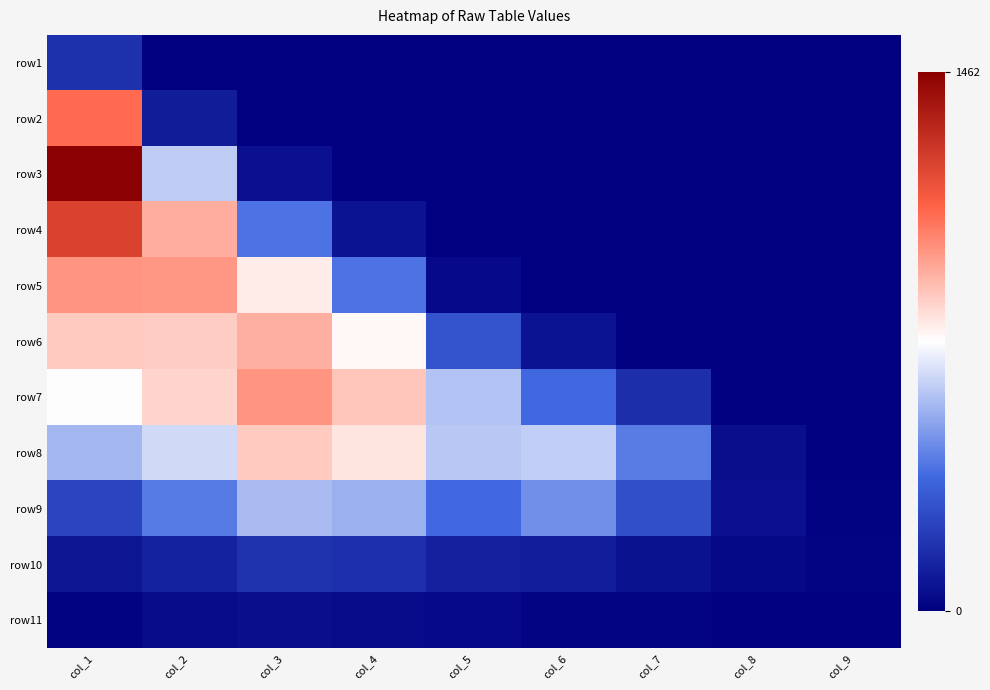

Between col_5 and col_6, which is larger?

col_5